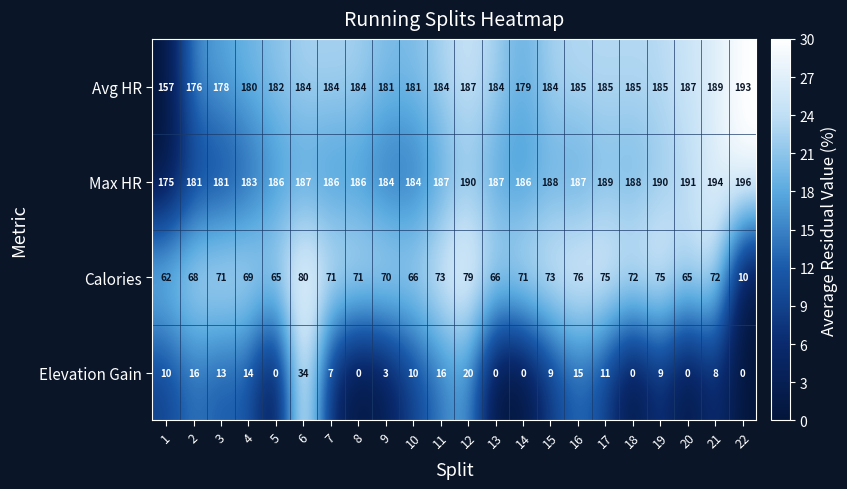

What is the approximate value of Avg HR at 4, to the nearest 5?

180